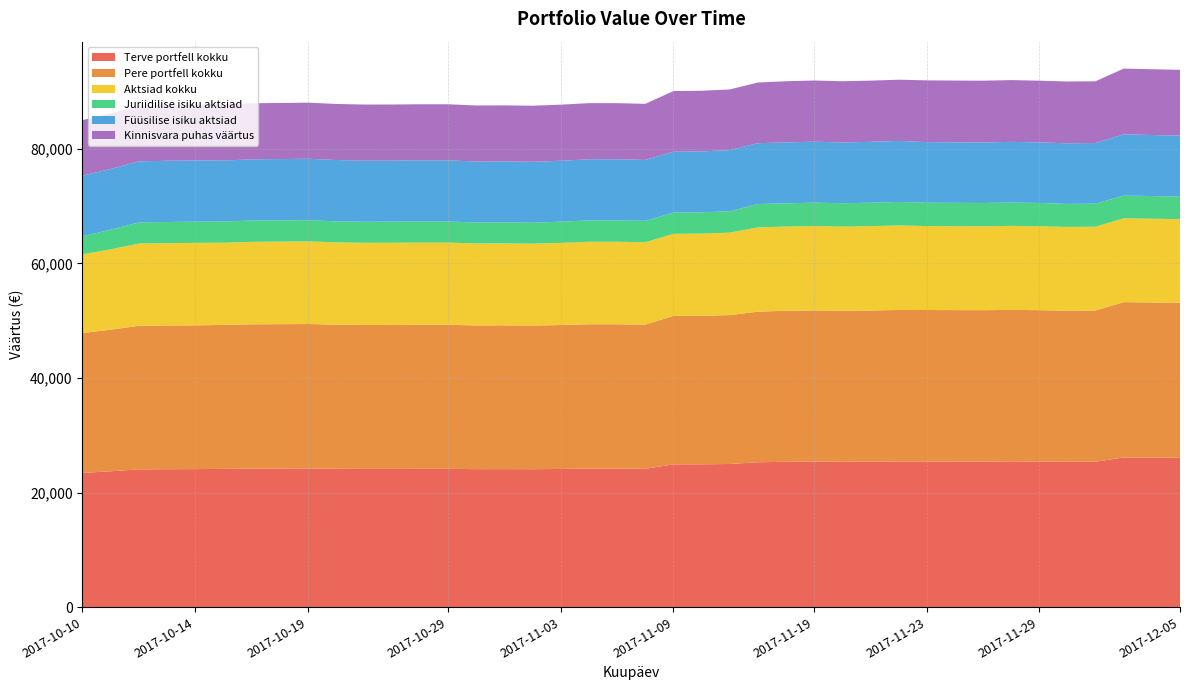

Reading left to right, list all the values displayed in this chart.

Terve portfell kokku: 2017-10-10=23433	2017-10-11=23724	2017-10-12=24058	2017-10-13=24083	2017-10-14=24101	2017-10-16=24139	2017-10-17=24191	2017-10-18=24204	2017-10-19=24218	2017-10-20=24162	2017-10-22=24135	2017-10-23=24137	2017-10-28=24148	2017-10-29=24148	2017-10-30=24094	2017-10-31=24099	2017-11-02=24084	2017-11-03=24130	2017-11-06=24197	2017-11-07=24196	2017-11-08=24166	2017-11-09=24924	2017-11-10=24938	2017-11-13=24995	2017-11-14=25297	2017-11-18=25376	2017-11-19=25408	2017-11-20=25376	2017-11-21=25402	2017-11-22=25443	2017-11-23=25439	2017-11-24=25431	2017-11-27=25425	2017-11-28=25451	2017-11-29=25426	2017-11-30=25389	2017-12-01=25400	2017-12-03=26128	2017-12-04=26100	2017-12-05=26075
Pere portfell kokku: 2017-10-10=24433	2017-10-11=24724	2017-10-12=25058	2017-10-13=25083	2017-10-14=25101	2017-10-16=25139	2017-10-17=25191	2017-10-18=25204	2017-10-19=25218	2017-10-20=25162	2017-10-22=25135	2017-10-23=25137	2017-10-28=25148	2017-10-29=25148	2017-10-30=25094	2017-10-31=25099	2017-11-02=25084	2017-11-03=25130	2017-11-06=25197	2017-11-07=25196	2017-11-08=25166	2017-11-09=25924	2017-11-10=25938	2017-11-13=25995	2017-11-14=26297	2017-11-18=26376	2017-11-19=26408	2017-11-20=26376	2017-11-21=26402	2017-11-22=26443	2017-11-23=26439	2017-11-24=26431	2017-11-27=26425	2017-11-28=26451	2017-11-29=26426	2017-11-30=26389	2017-12-01=26400	2017-12-03=27128	2017-12-04=27100	2017-12-05=27075
Aktsiad kokku: 2017-10-10=13735	2017-10-11=14026	2017-10-12=14360	2017-10-13=14385	2017-10-14=14403	2017-10-16=14349	2017-10-17=14401	2017-10-18=14414	2017-10-19=14428	2017-10-20=14372	2017-10-22=14345	2017-10-23=14347	2017-10-28=14358	2017-10-29=14358	2017-10-30=14304	2017-10-31=14309	2017-11-02=14294	2017-11-03=14340	2017-11-06=14407	2017-11-07=14406	2017-11-08=14376	2017-11-09=14333	2017-11-10=14347	2017-11-13=14404	2017-11-14=14706	2017-11-18=14693	2017-11-19=14725	2017-11-20=14693	2017-11-21=14719	2017-11-22=14760	2017-11-23=14656	2017-11-24=14648	2017-11-27=14642	2017-11-28=14668	2017-11-29=14643	2017-11-30=14606	2017-12-01=14617	2017-12-03=14645	2017-12-04=14617	2017-12-05=14592
Juriidilise isiku aktsiad: 2017-10-10=3164	2017-10-11=3408	2017-10-12=3691	2017-10-13=3689	2017-10-14=3702	2017-10-16=3704	2017-10-17=3722	2017-10-18=3700	2017-10-19=3693	2017-10-20=3672	2017-10-22=3666	2017-10-23=3687	2017-10-28=3668	2017-10-29=3668	2017-10-30=3669	2017-10-31=3689	2017-11-02=3658	2017-11-03=3708	2017-11-06=3729	2017-11-07=3716	2017-11-08=3743	2017-11-09=3711	2017-11-10=3722	2017-11-13=3713	2017-11-14=4084	2017-11-18=4057	2017-11-19=4082	2017-11-20=4080	2017-11-21=4085	2017-11-22=4099	2017-11-23=4079	2017-11-24=4081	2017-11-27=4076	2017-11-28=4073	2017-11-29=4079	2017-11-30=4021	2017-12-01=4032	2017-12-03=3950	2017-12-04=3963	2017-12-05=3921
Füüsilise isiku aktsiad: 2017-10-10=10571	2017-10-11=10618	2017-10-12=10669	2017-10-13=10696	2017-10-14=10701	2017-10-16=10645	2017-10-17=10679	2017-10-18=10714	2017-10-19=10735	2017-10-20=10700	2017-10-22=10679	2017-10-23=10660	2017-10-28=10690	2017-10-29=10690	2017-10-30=10635	2017-10-31=10620	2017-11-02=10636	2017-11-03=10632	2017-11-06=10678	2017-11-07=10690	2017-11-08=10633	2017-11-09=10622	2017-11-10=10625	2017-11-13=10691	2017-11-14=10622	2017-11-18=10636	2017-11-19=10643	2017-11-20=10613	2017-11-21=10634	2017-11-22=10661	2017-11-23=10577	2017-11-24=10567	2017-11-27=10566	2017-11-28=10595	2017-11-29=10564	2017-11-30=10585	2017-12-01=10585	2017-12-03=10695	2017-12-04=10654	2017-12-05=10671
Kinnisvara puhas väärtus: 2017-10-10=9698	2017-10-11=9698	2017-10-12=9698	2017-10-13=9698	2017-10-14=9698	2017-10-16=9790	2017-10-17=9790	2017-10-18=9790	2017-10-19=9790	2017-10-20=9790	2017-10-22=9790	2017-10-23=9790	2017-10-28=9790	2017-10-29=9790	2017-10-30=9790	2017-10-31=9790	2017-11-02=9790	2017-11-03=9790	2017-11-06=9790	2017-11-07=9790	2017-11-08=9790	2017-11-09=10591	2017-11-10=10591	2017-11-13=10591	2017-11-14=10591	2017-11-18=10683	2017-11-19=10683	2017-11-20=10683	2017-11-21=10683	2017-11-22=10683	2017-11-23=10783	2017-11-24=10783	2017-11-27=10783	2017-11-28=10783	2017-11-29=10783	2017-11-30=10783	2017-12-01=10783	2017-12-03=11483	2017-12-04=11483	2017-12-05=11483